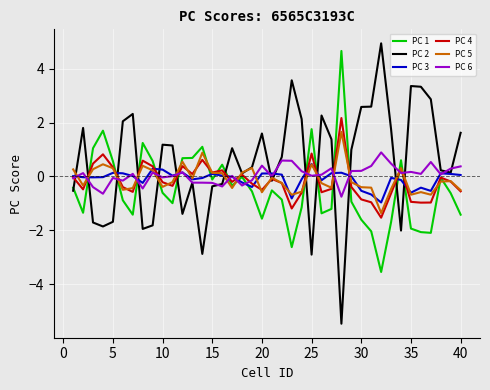

What is the smallest value displayed?

-5.5